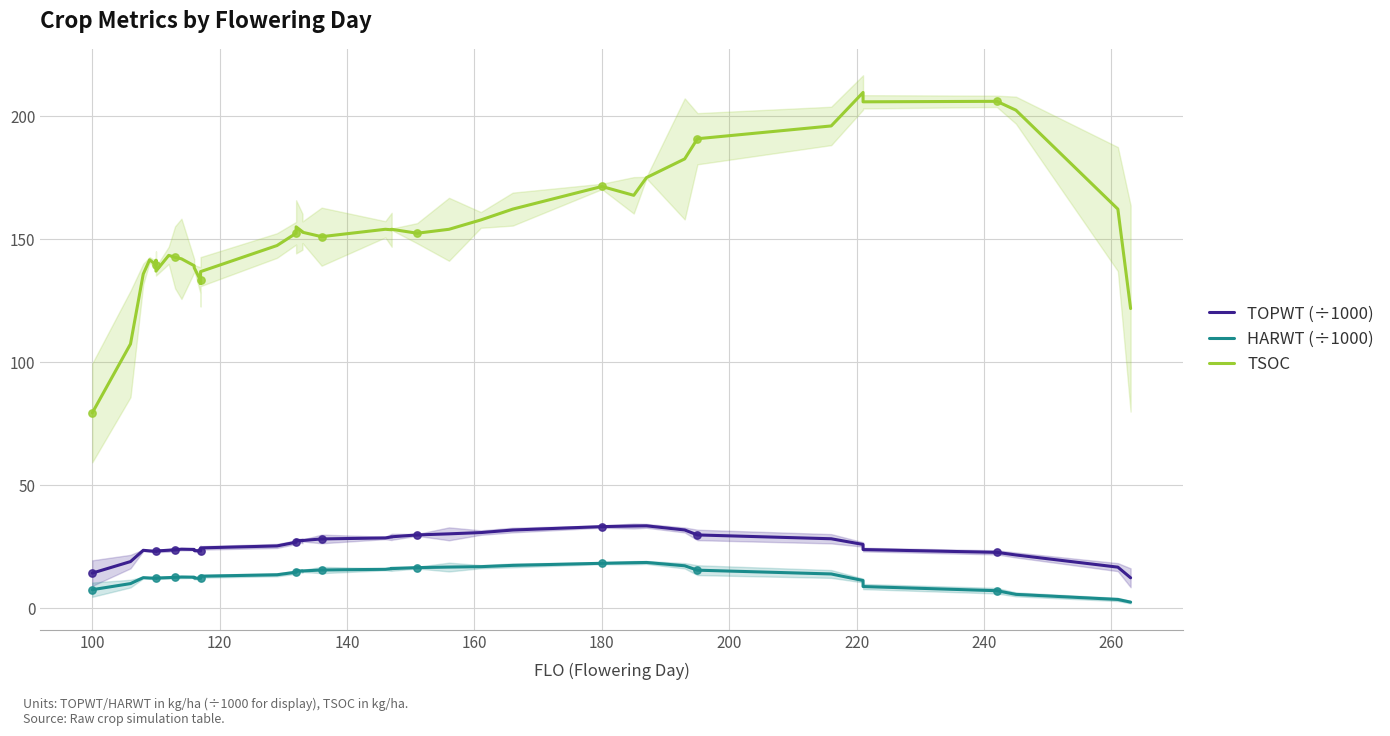

What are all the series names shown in the legend?

TOPWT (÷1000), HARWT (÷1000), TSOC